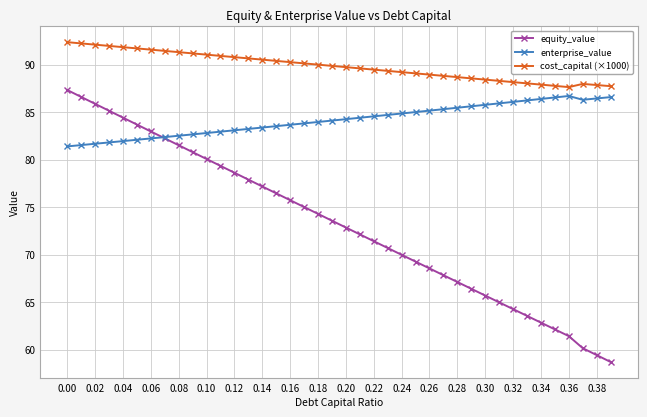

At how many categories does at least one series exceed 61?

40